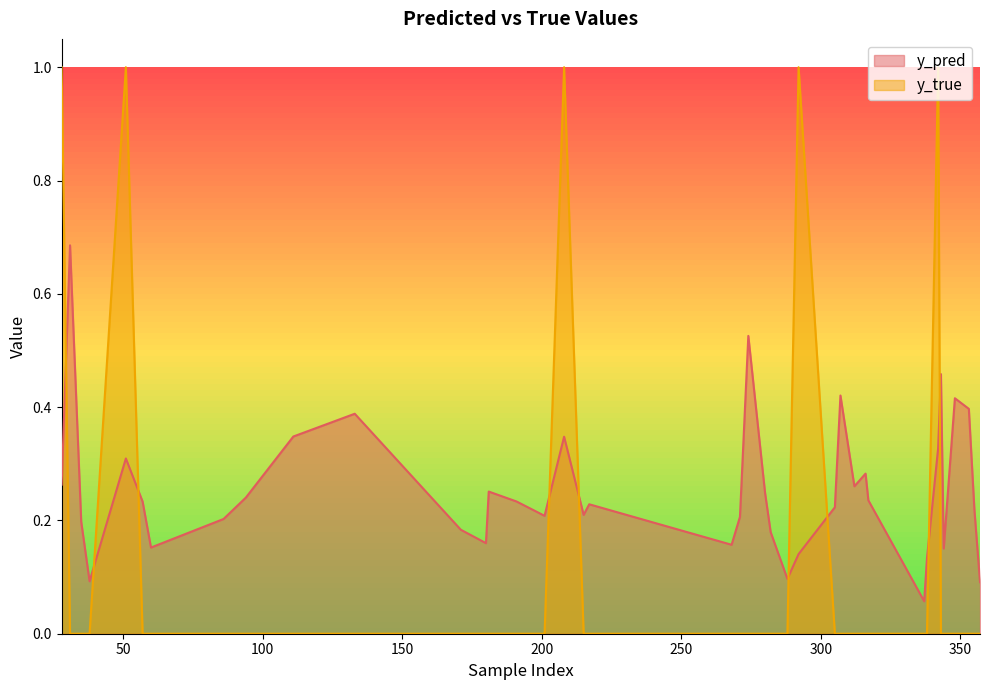

In y_pred, how many points are lower than both neighbors (excluding endpoints)?

10